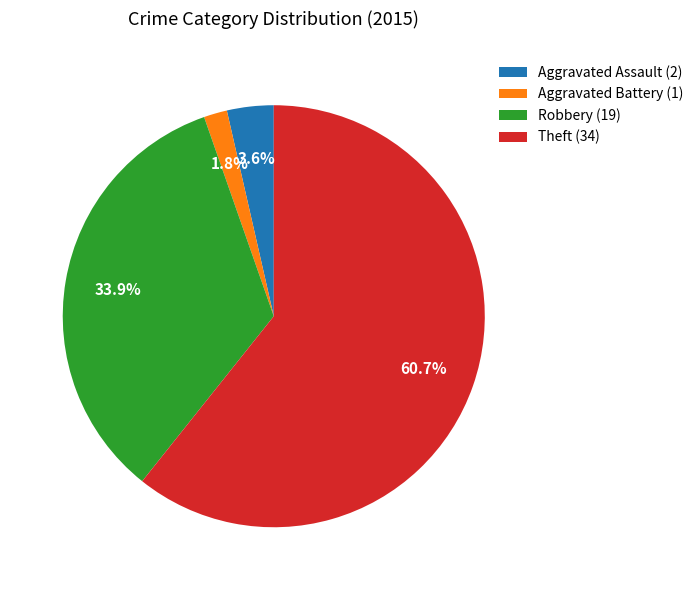

How many slices are in this pie chart?

4